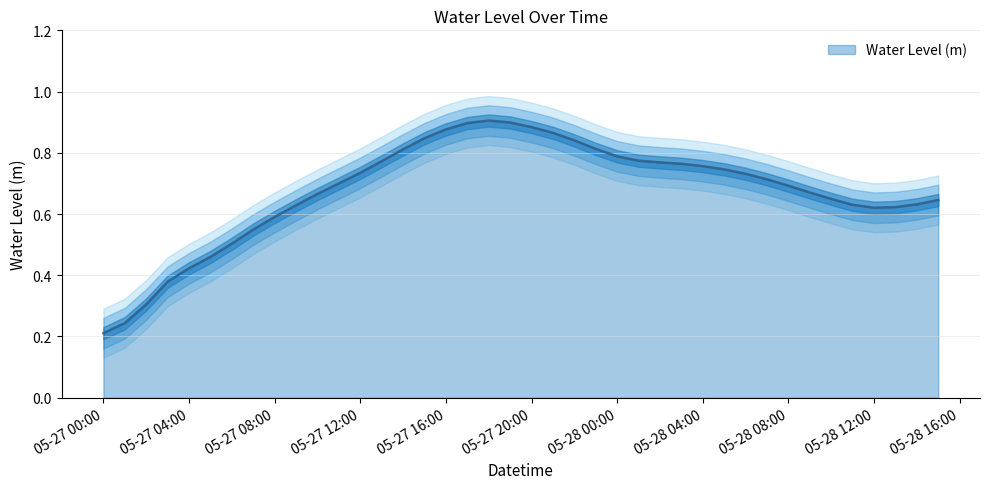

True or false: there are more than 2 points higher than both neighbors.

False